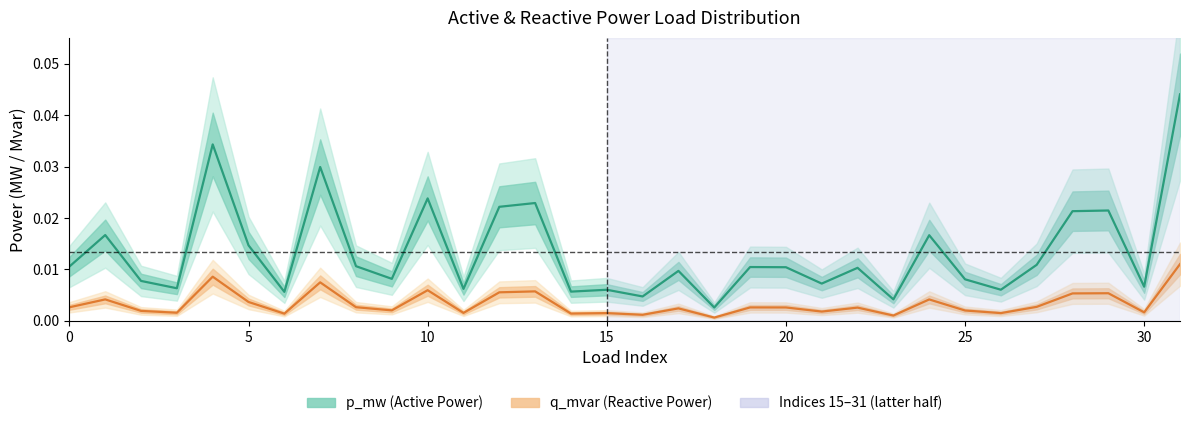

The value of p_mw at 20 is 0.0. True or false?

False